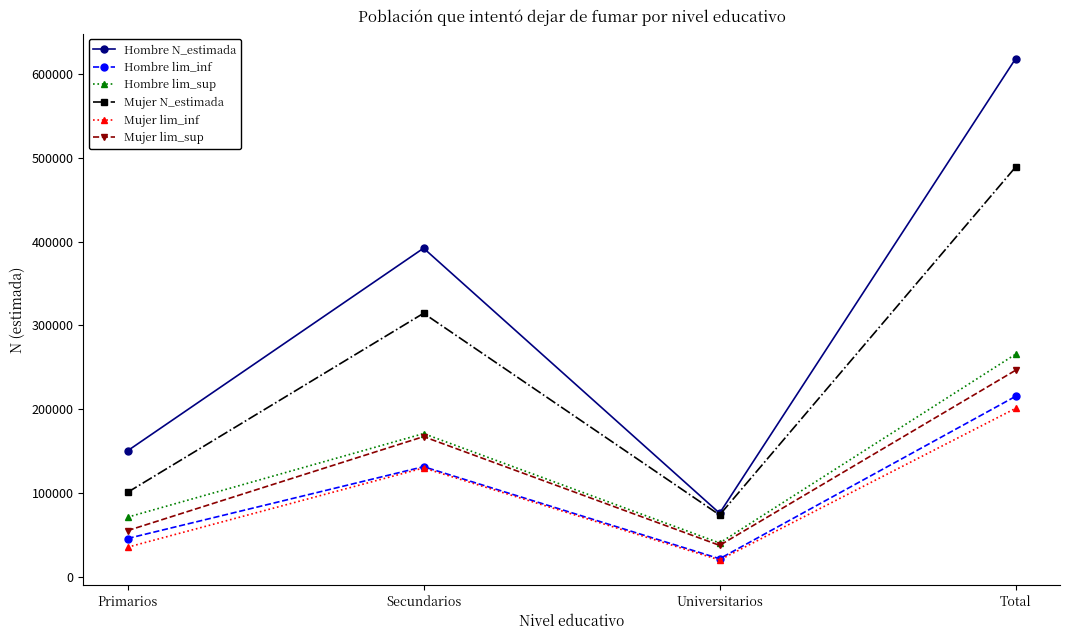

What are all the series names shown in the legend?

Hombre N_estimada, Hombre lim_inf, Hombre lim_sup, Mujer N_estimada, Mujer lim_inf, Mujer lim_sup